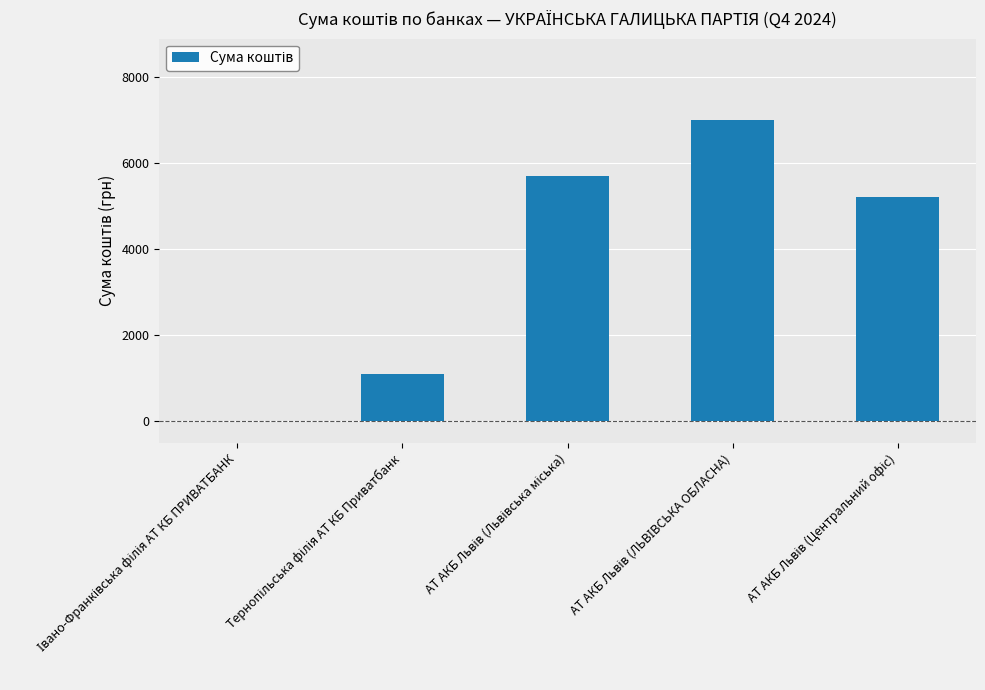

How many positive values are there?

4